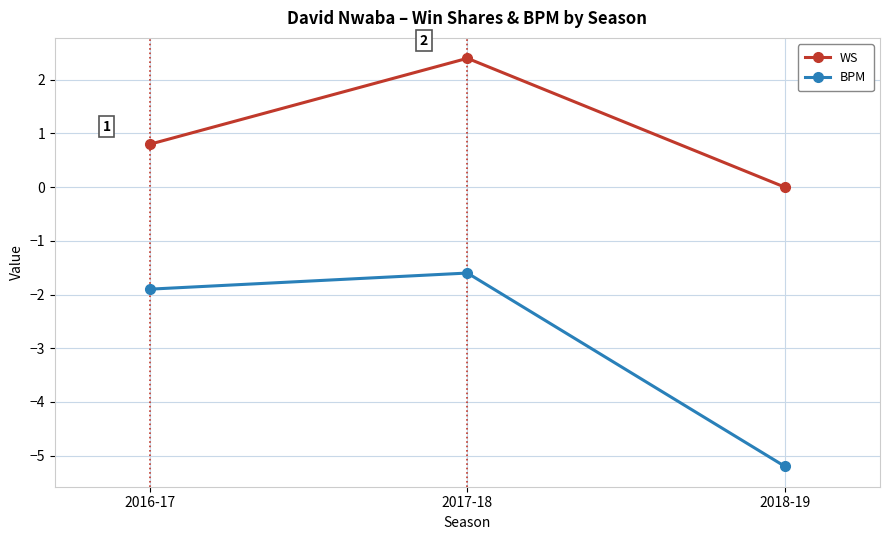

Reading left to right, transcribe all the data shown in this chart.

WS: 2016-17=0.8	2017-18=2.4	2018-19=0.0
BPM: 2016-17=-1.9	2017-18=-1.6	2018-19=-5.2